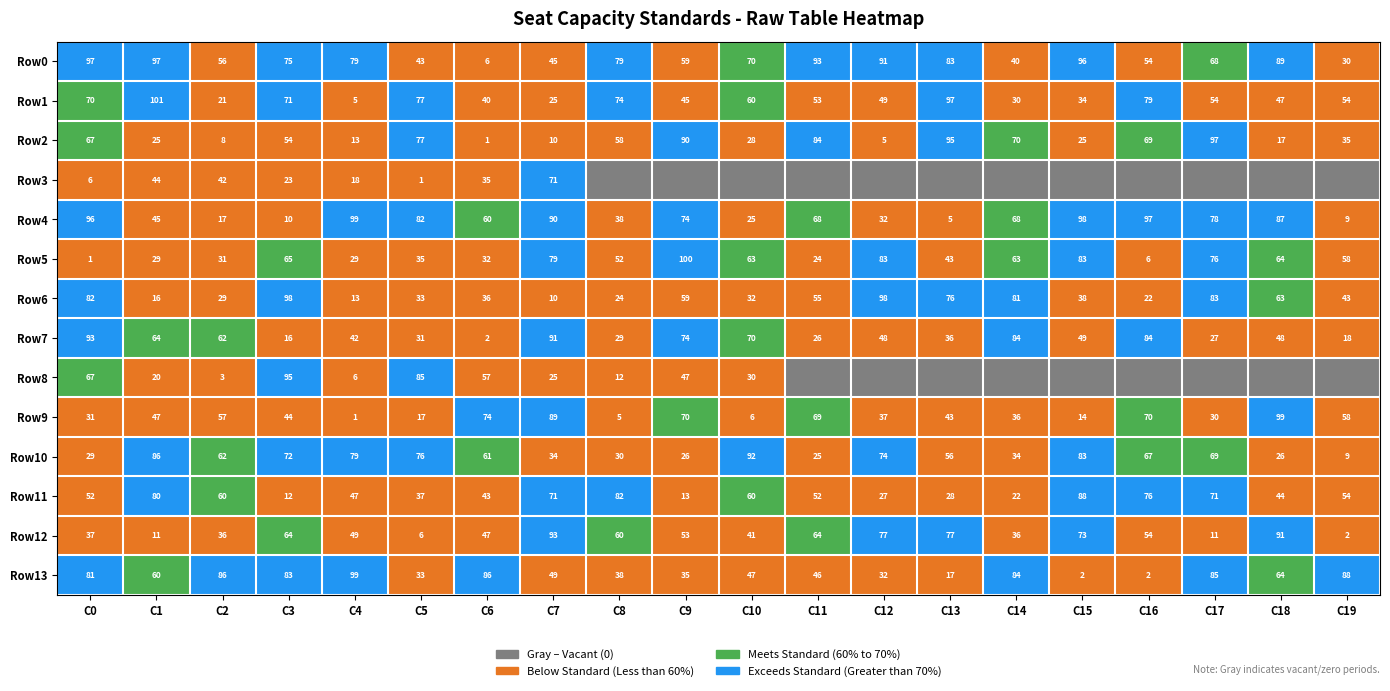

At which category does the chart reach its peak across all series?

C0